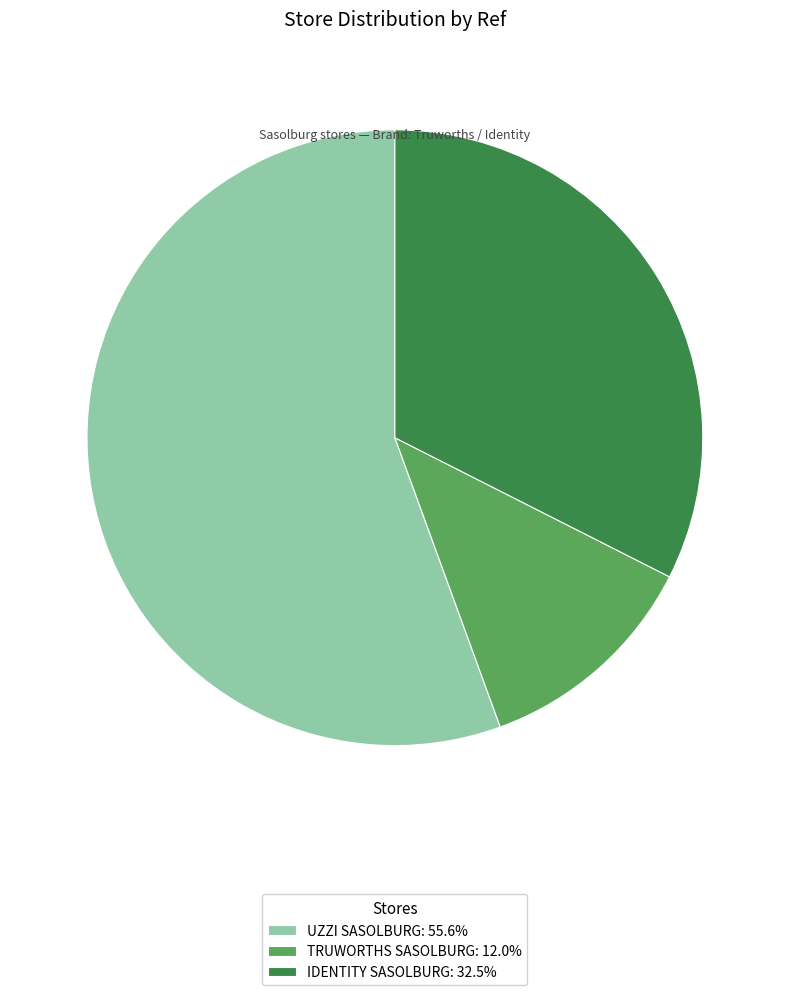

Does any single category account for the majority?

Yes